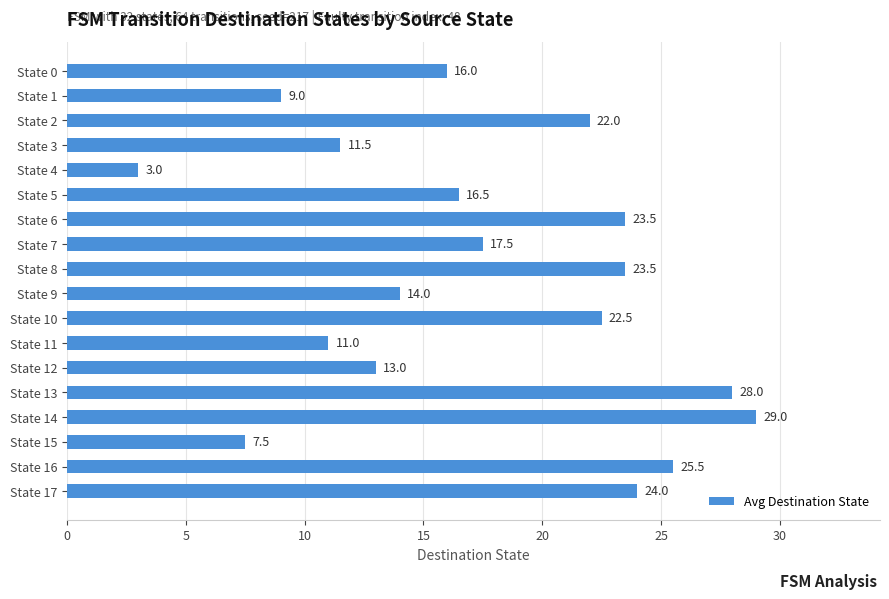

What is the value of the 15th bar from the top?

29.0